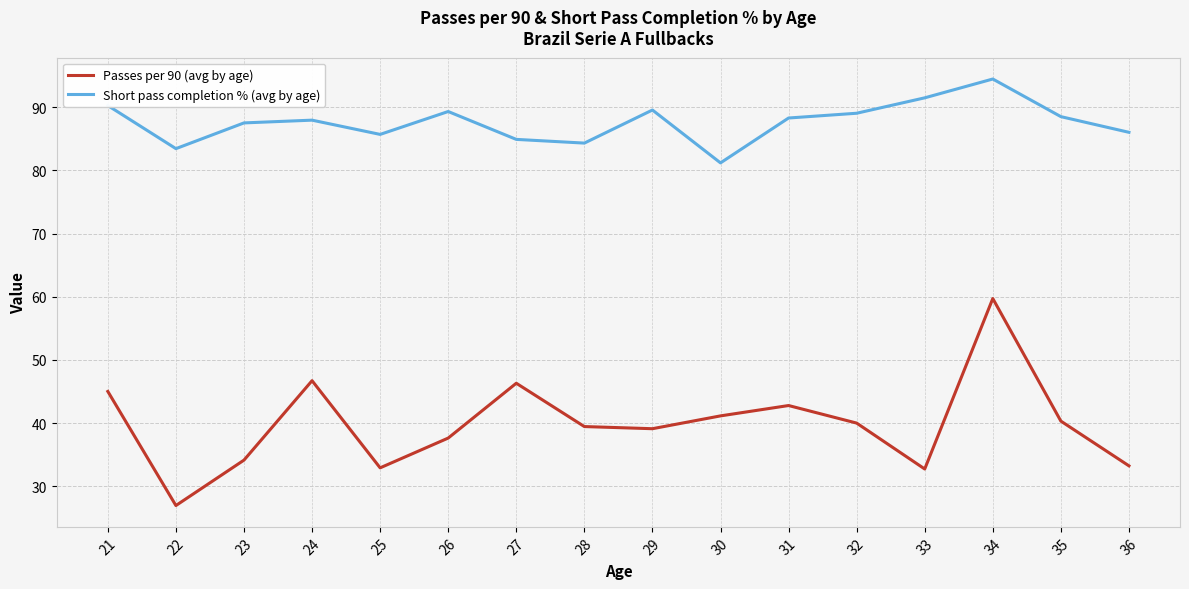

List the series in order of their peak value, highest first.

Short pass completion % (avg by age), Passes per 90 (avg by age)